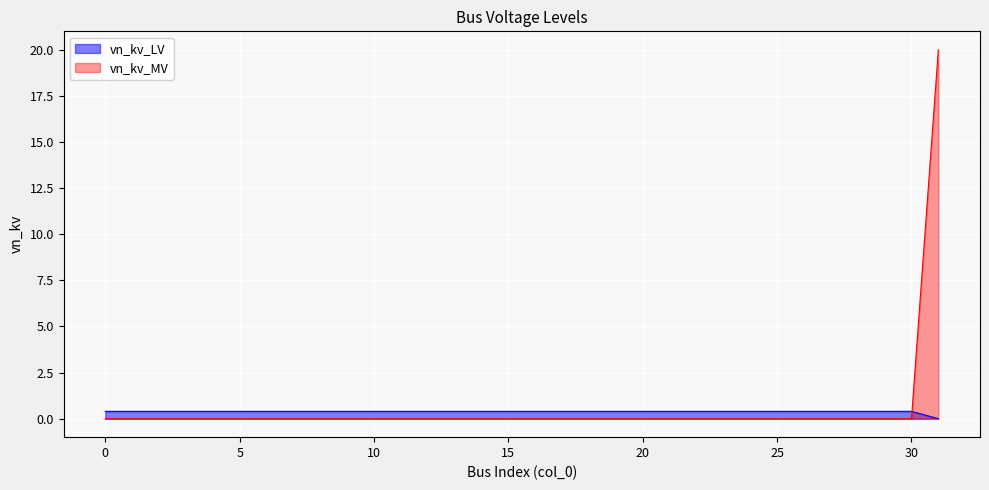

Rank the series by their average value, from highest to lowest.

vn_kv_MV, vn_kv_LV